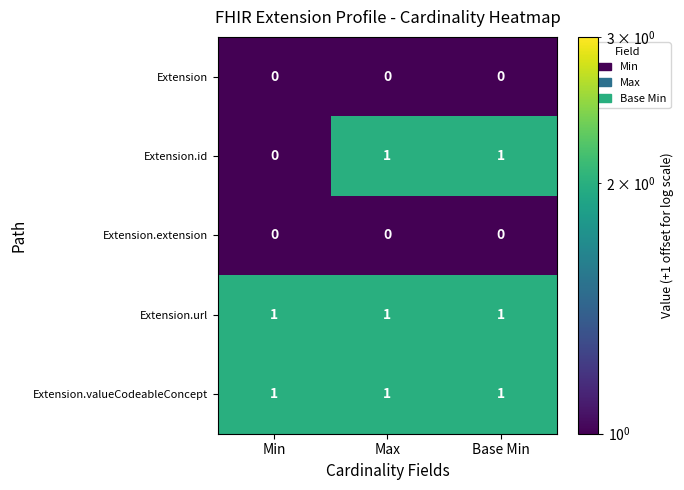

The value of Extension.extension at Min is 0. True or false?

True